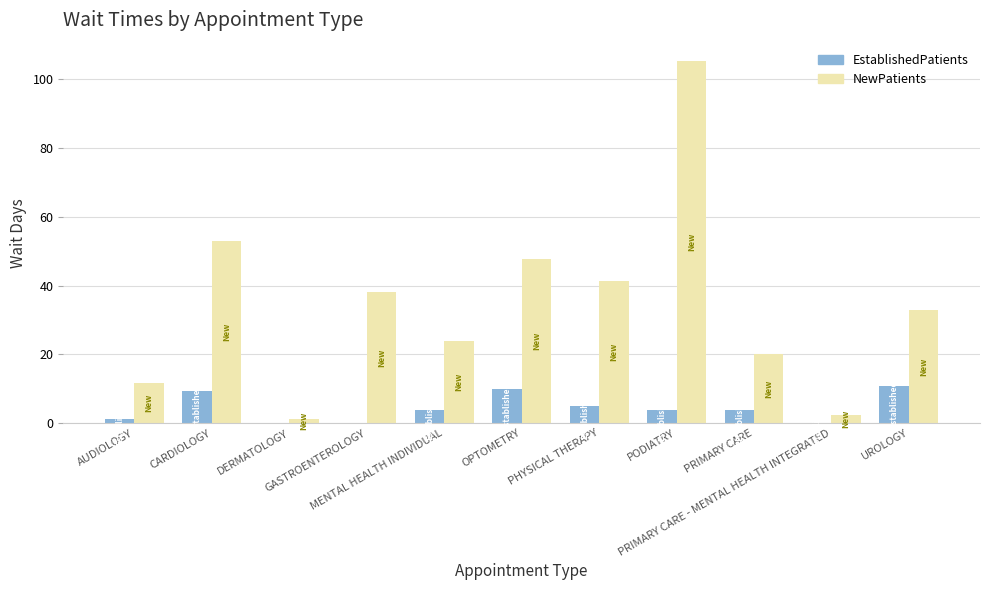

Which series has the largest total across all categories?

NewPatients